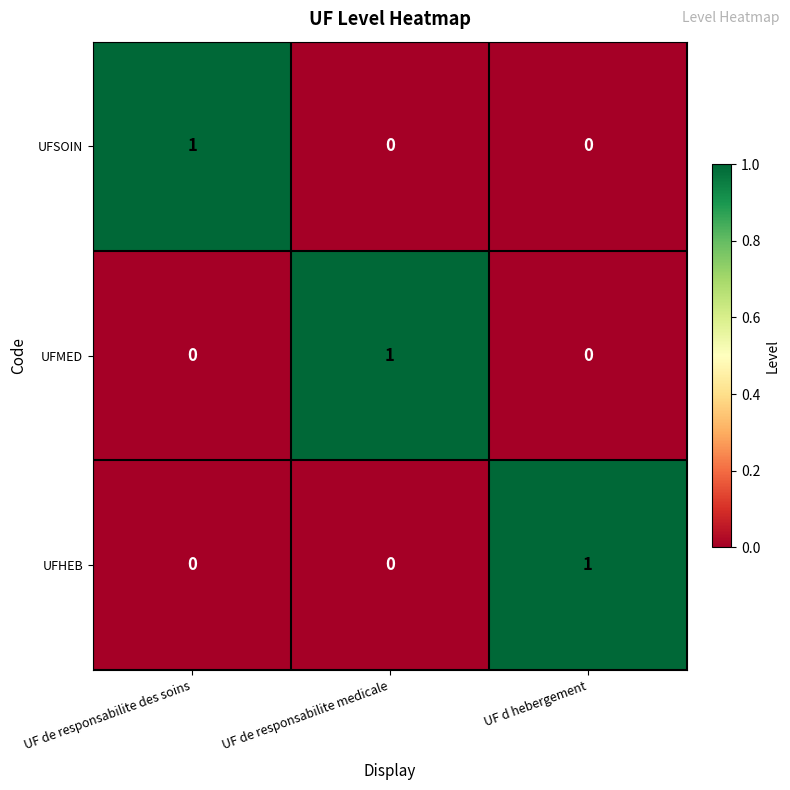

What is the difference between the highest and lowest values at UF d hebergement?

1